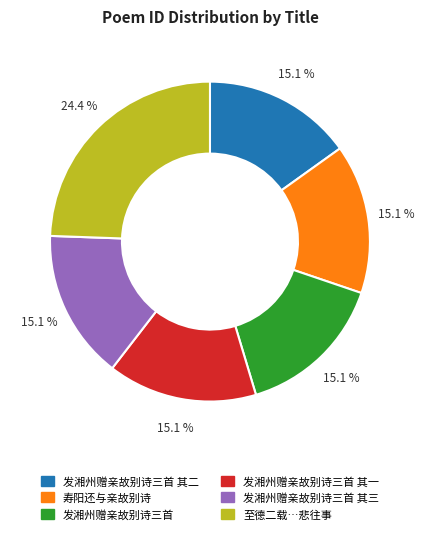

Is there any slice that represents more than half of the pie?

No